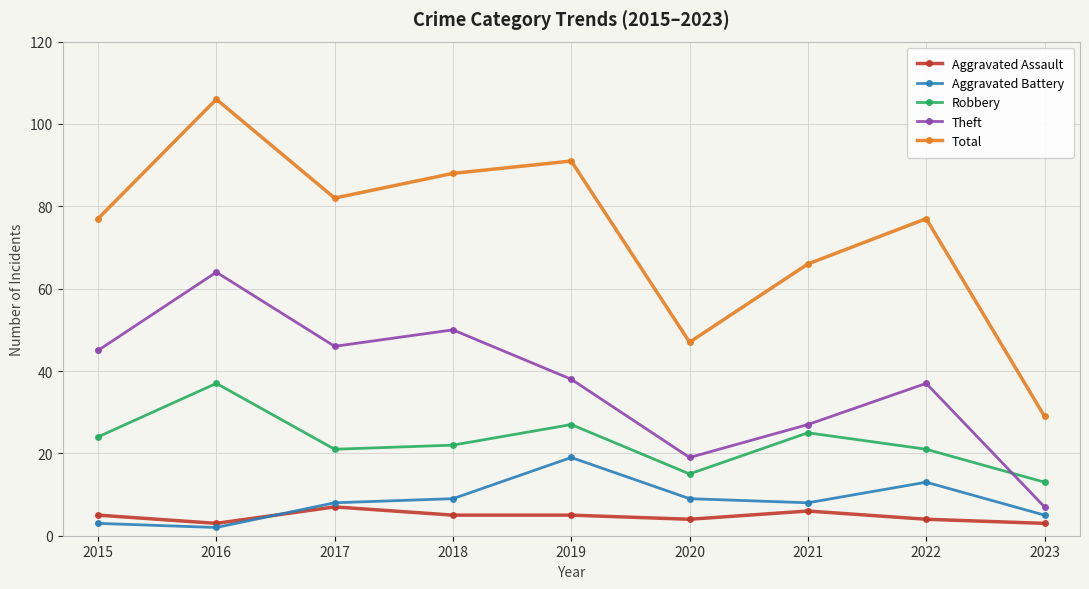

True or false: Robbery and Aggravated Assault intersect in this chart.

False